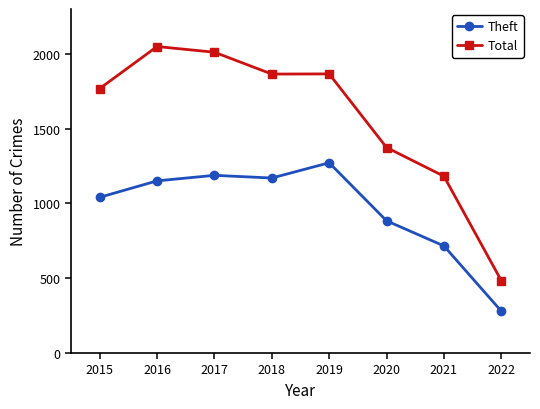

Which series changed the most between 2019 and 2021?

Total